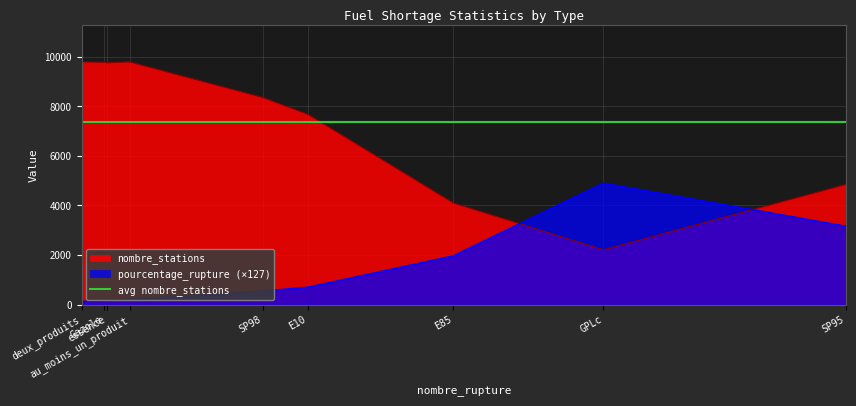

Which series has the widest spread of values?

nombre_stations